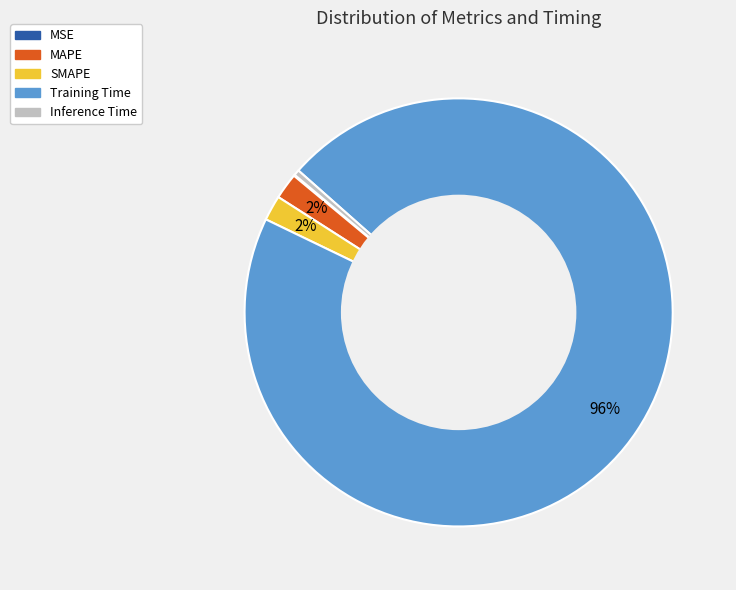

What is the largest slice in the pie chart?

Training Time